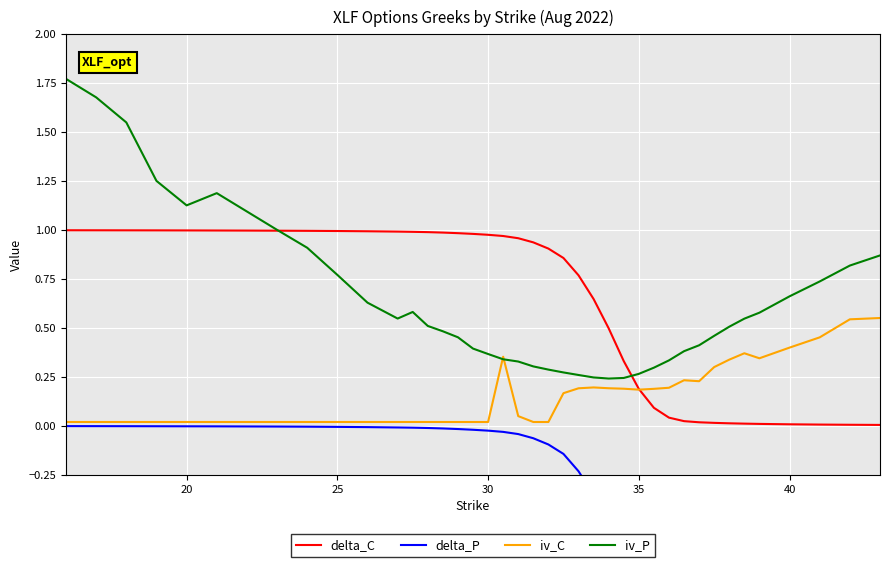

Which series has the largest total across all categories?

iv_P